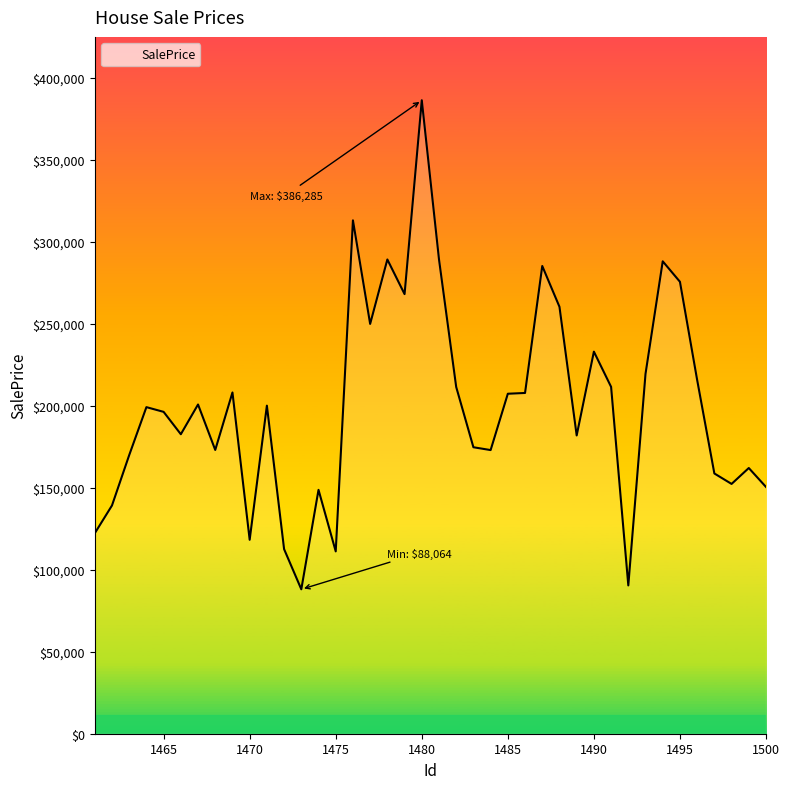

What is the difference between the maximum and minimum values?

298221.0